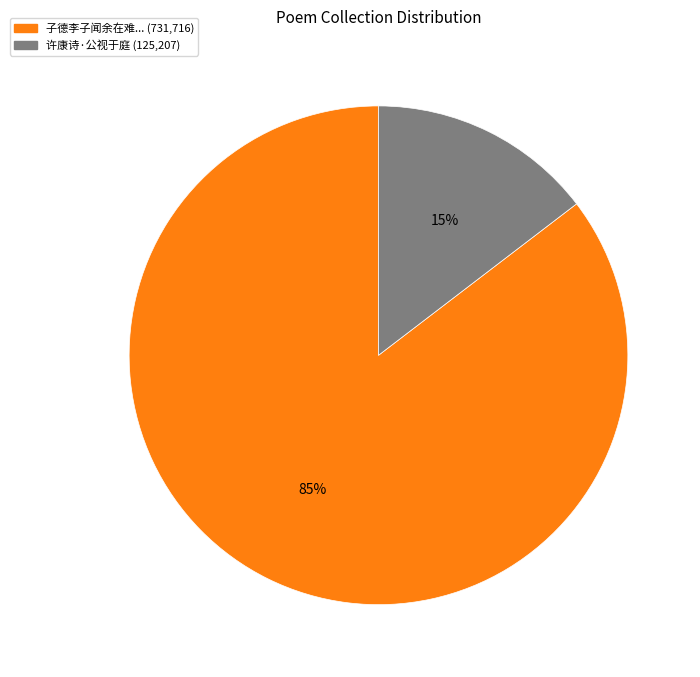

Is there any slice that represents more than half of the pie?

Yes